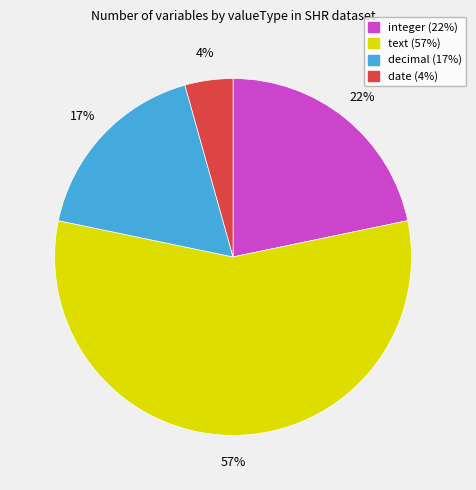

Is there any slice that represents more than half of the pie?

Yes